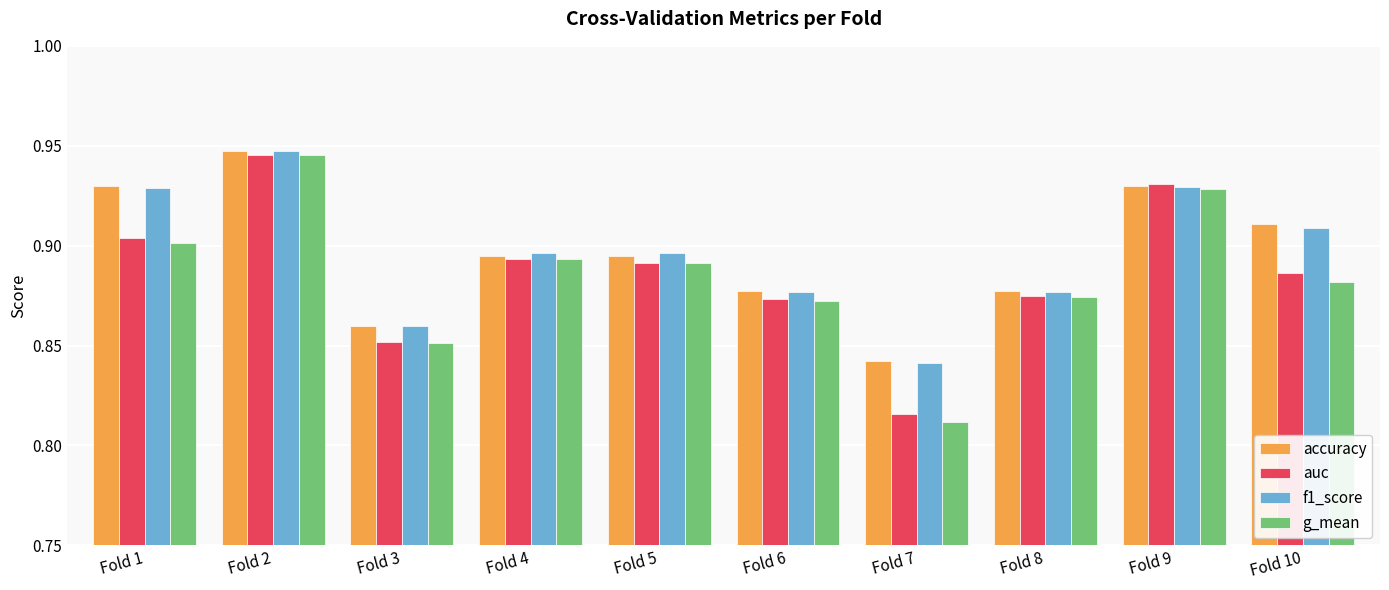

At which label does auc reach its minimum?

Fold 7